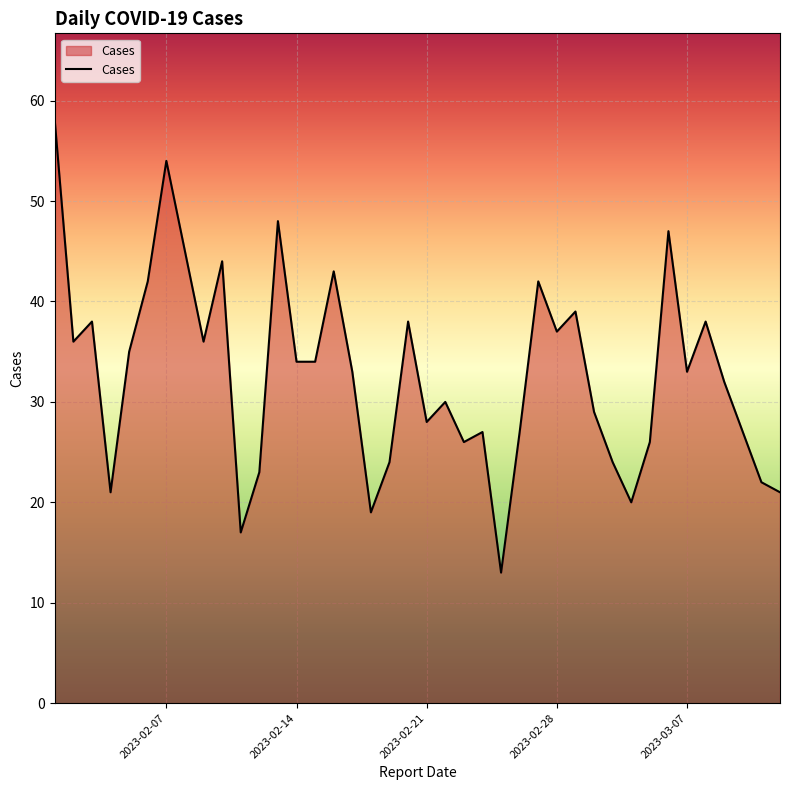

What is the difference between the maximum and minimum values?

45